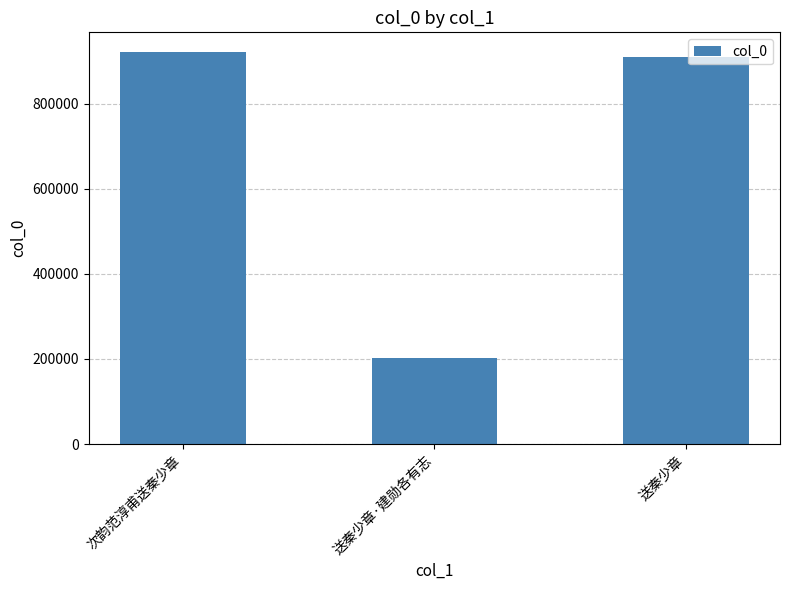

Rank the categories by value from highest to lowest.

次韵范淳甫送秦少章, 送秦少章, 送秦少章·建勋各有志